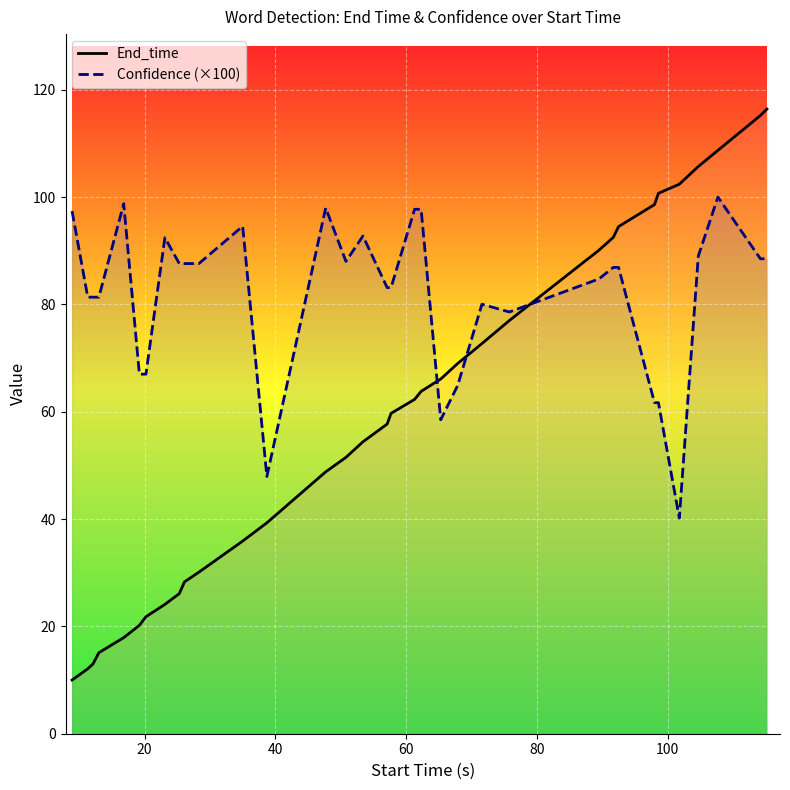

Rank the series by their maximum value, from highest to lowest.

End_time, Confidence (×100)